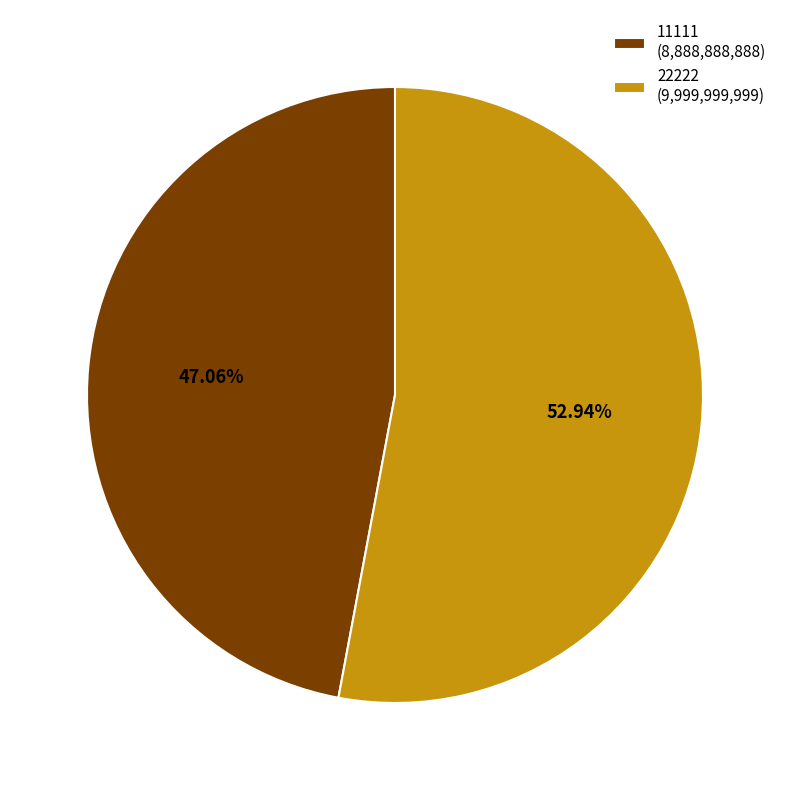

Between 11111 (8,888,888,888) and 22222 (9,999,999,999), which is larger?

22222 (9,999,999,999)